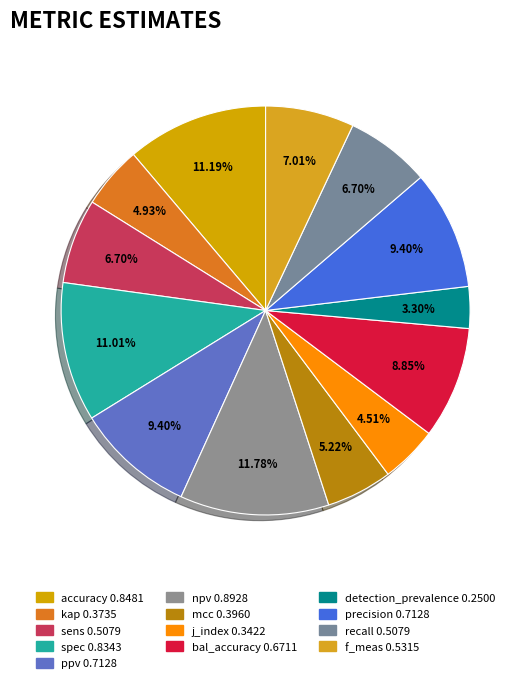

What is the smallest slice in the pie chart?

detection_prevalence